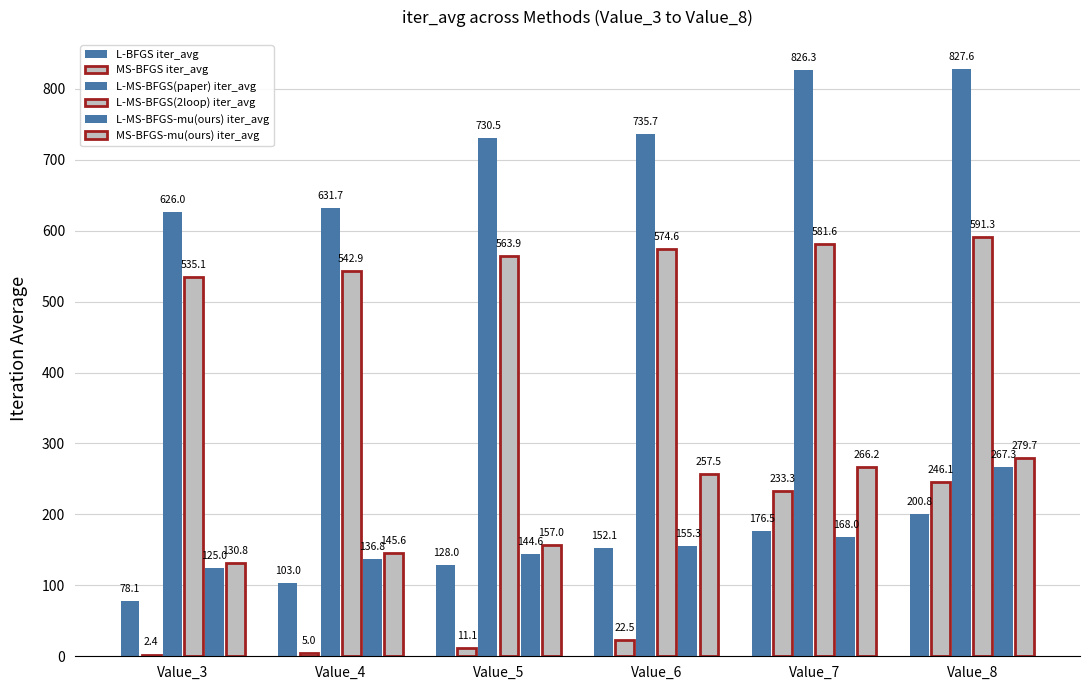

What is the average value of the L-MS-BFGS(2loop) iter_avg series?

564.9